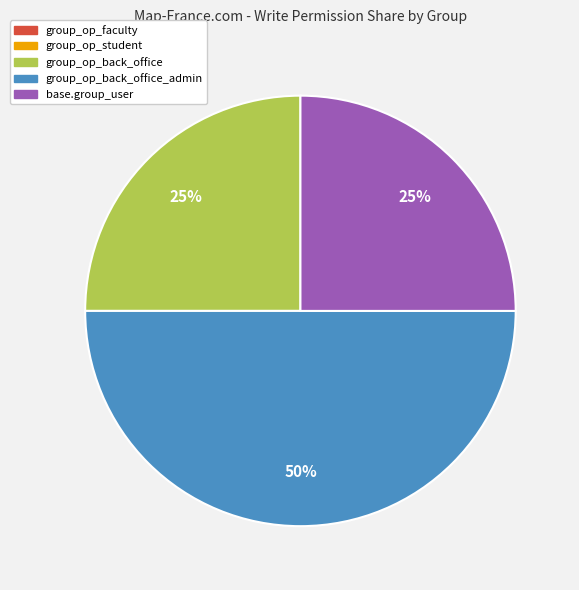

To the nearest percent, what is the average slice percentage?

20%